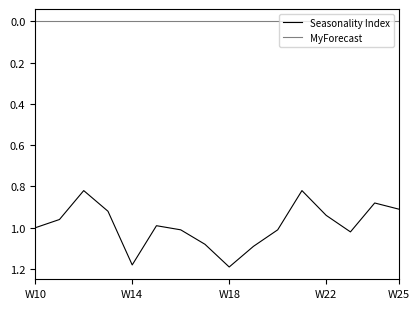

Does the chart have visible grid lines?

No